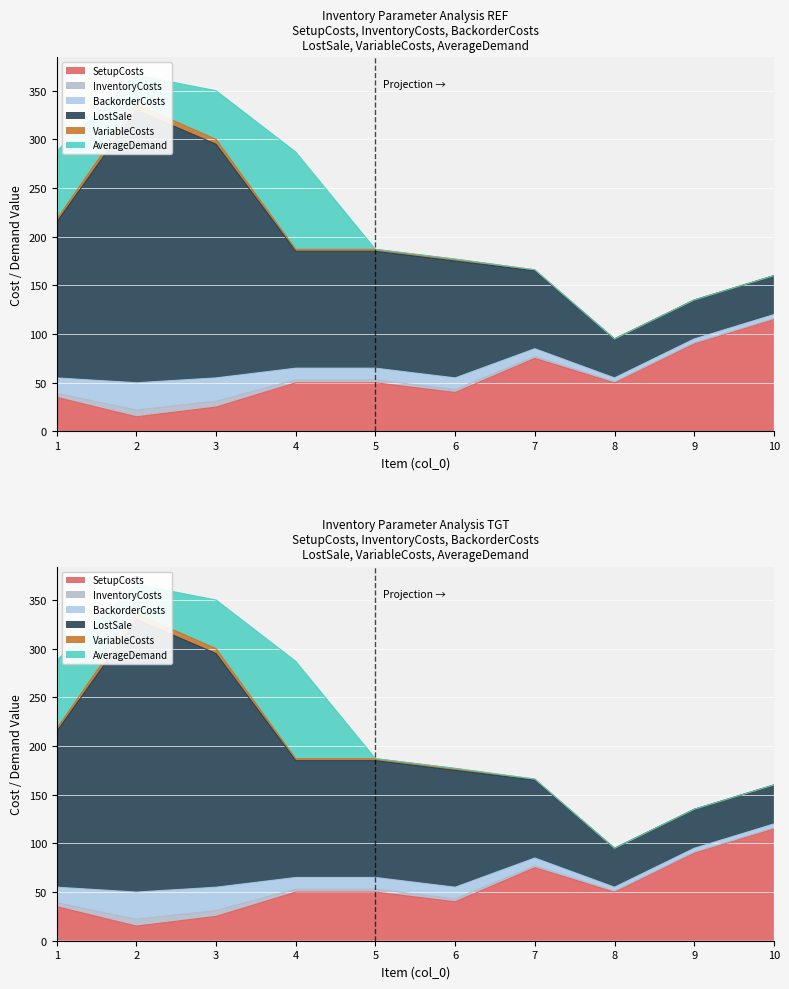

The SetupCosts series shows 53 at 6. True or false?

False